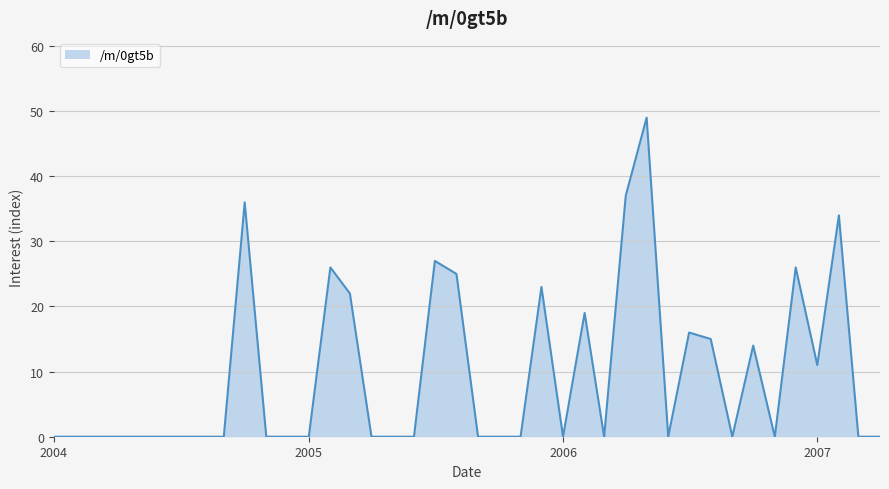

What is the difference between the maximum and minimum values?

49